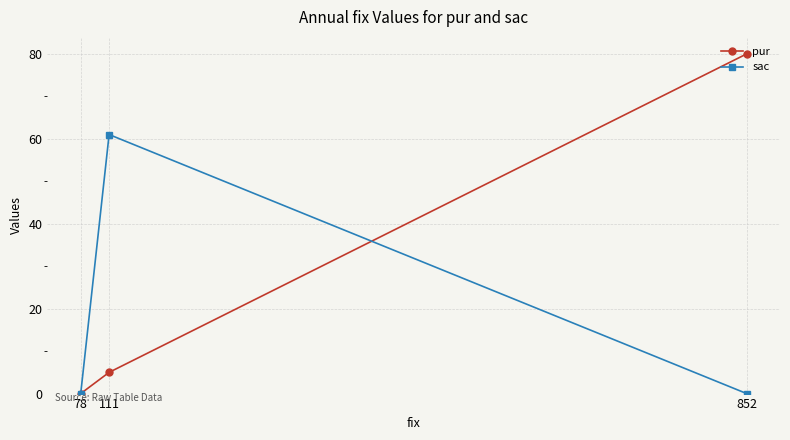

True or false: pur has a value of 80 at 852.

True